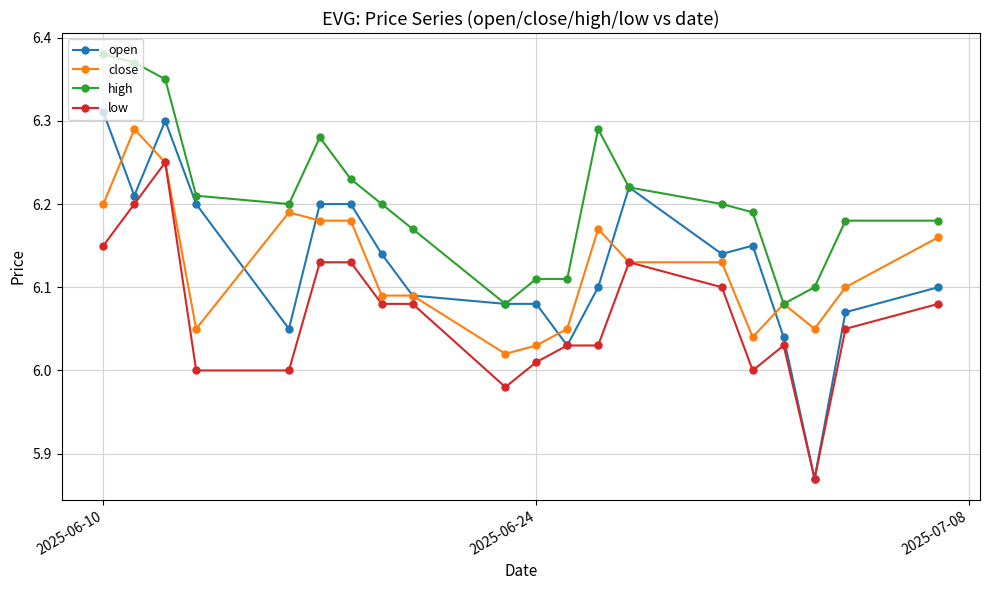

What are all the series names shown in the legend?

open, close, high, low